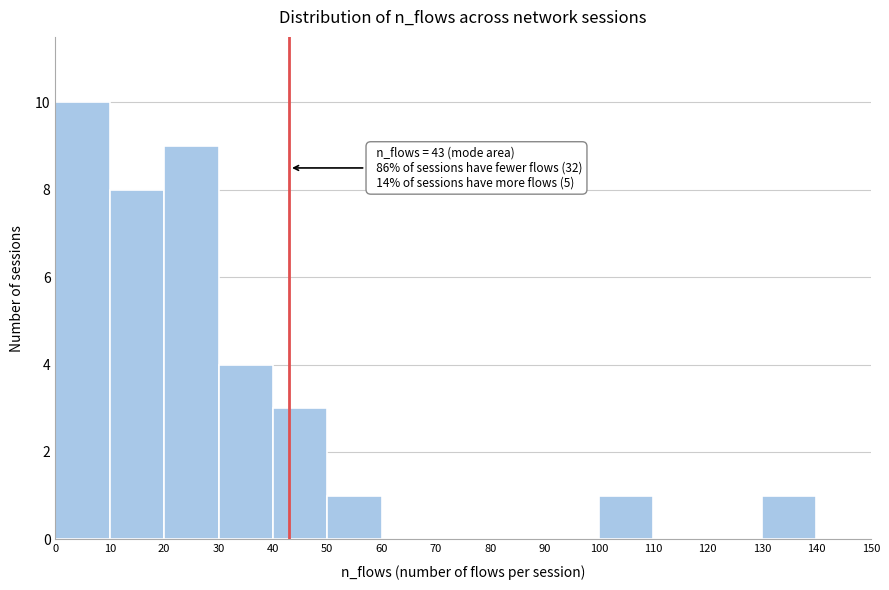

Over which range of the x-axis is the bar tallest?

0 to 10